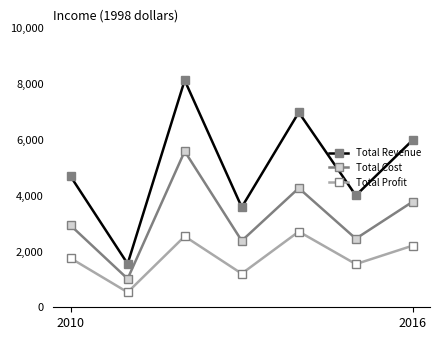

True or false: Total Profit and Total Cost cross at least once.

False